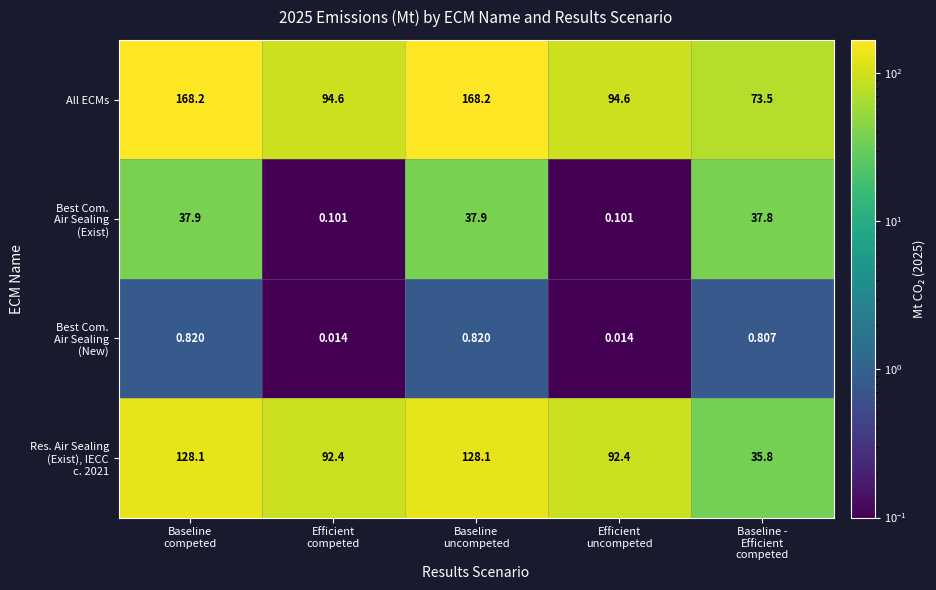

Which series has the widest spread of values?

All ECMs